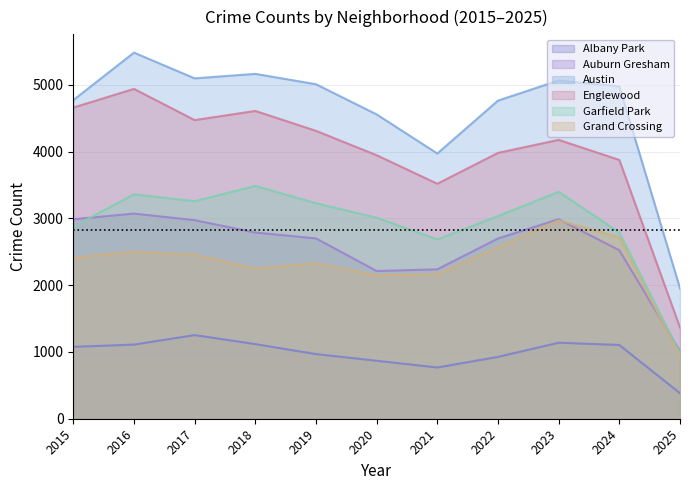

What is the value of the Garfield Park point at the 1st from the left?

2877